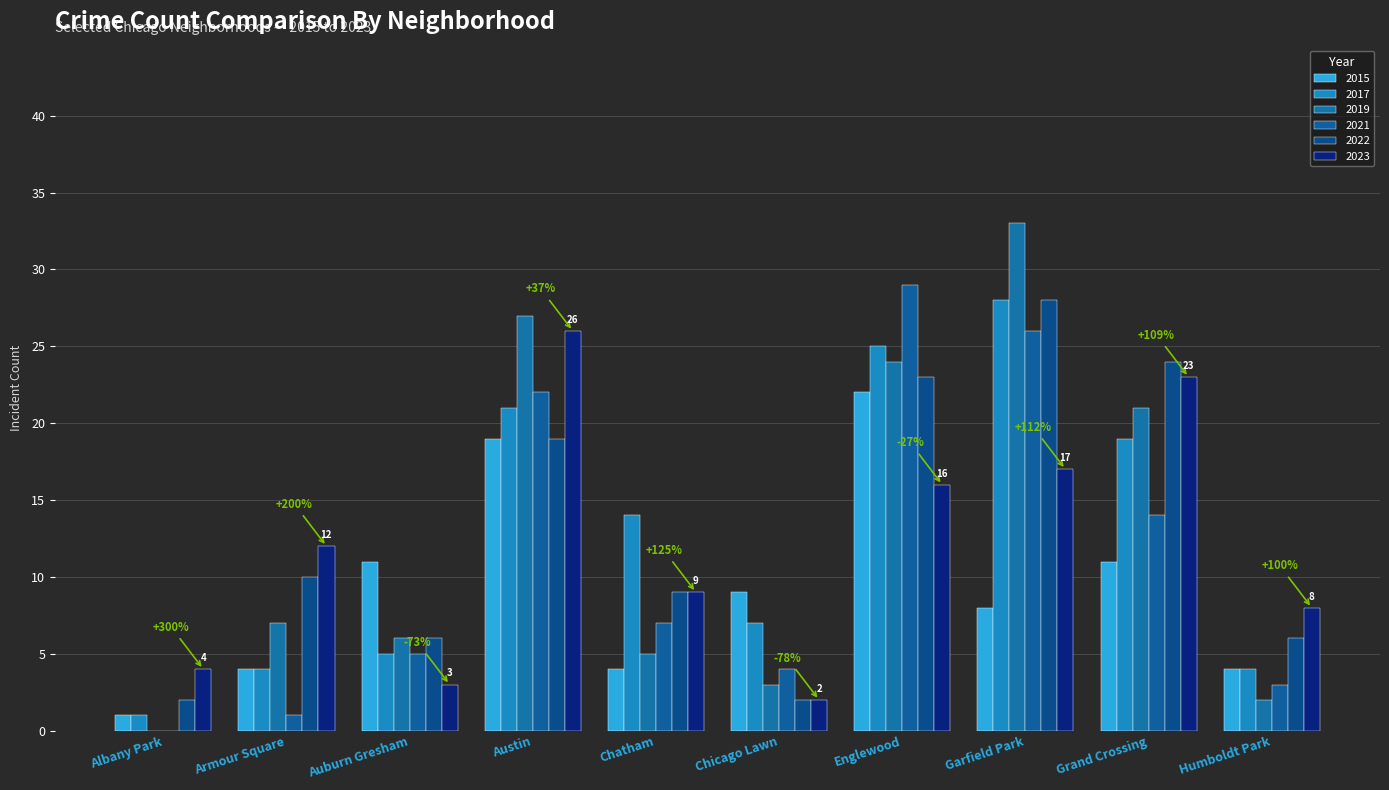

Reading left to right, what are all the values shown in this chart?

2015: Albany Park=1	Armour Square=4	Auburn Gresham=11	Austin=19	Chatham=4	Chicago Lawn=9	Englewood=22	Garfield Park=8	Grand Crossing=11	Humboldt Park=4
2017: Albany Park=1	Armour Square=4	Auburn Gresham=5	Austin=21	Chatham=14	Chicago Lawn=7	Englewood=25	Garfield Park=28	Grand Crossing=19	Humboldt Park=4
2019: Albany Park=0	Armour Square=7	Auburn Gresham=6	Austin=27	Chatham=5	Chicago Lawn=3	Englewood=24	Garfield Park=33	Grand Crossing=21	Humboldt Park=2
2021: Albany Park=0	Armour Square=1	Auburn Gresham=5	Austin=22	Chatham=7	Chicago Lawn=4	Englewood=29	Garfield Park=26	Grand Crossing=14	Humboldt Park=3
2022: Albany Park=2	Armour Square=10	Auburn Gresham=6	Austin=19	Chatham=9	Chicago Lawn=2	Englewood=23	Garfield Park=28	Grand Crossing=24	Humboldt Park=6
2023: Albany Park=4	Armour Square=12	Auburn Gresham=3	Austin=26	Chatham=9	Chicago Lawn=2	Englewood=16	Garfield Park=17	Grand Crossing=23	Humboldt Park=8